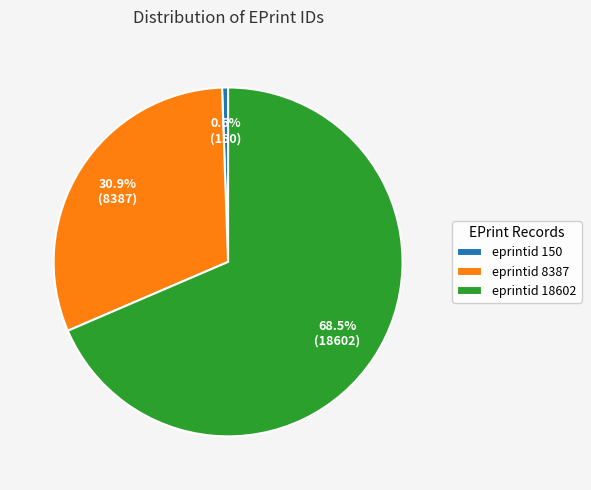

The eprintid 8387 slice represents 31% of the pie. True or false?

True